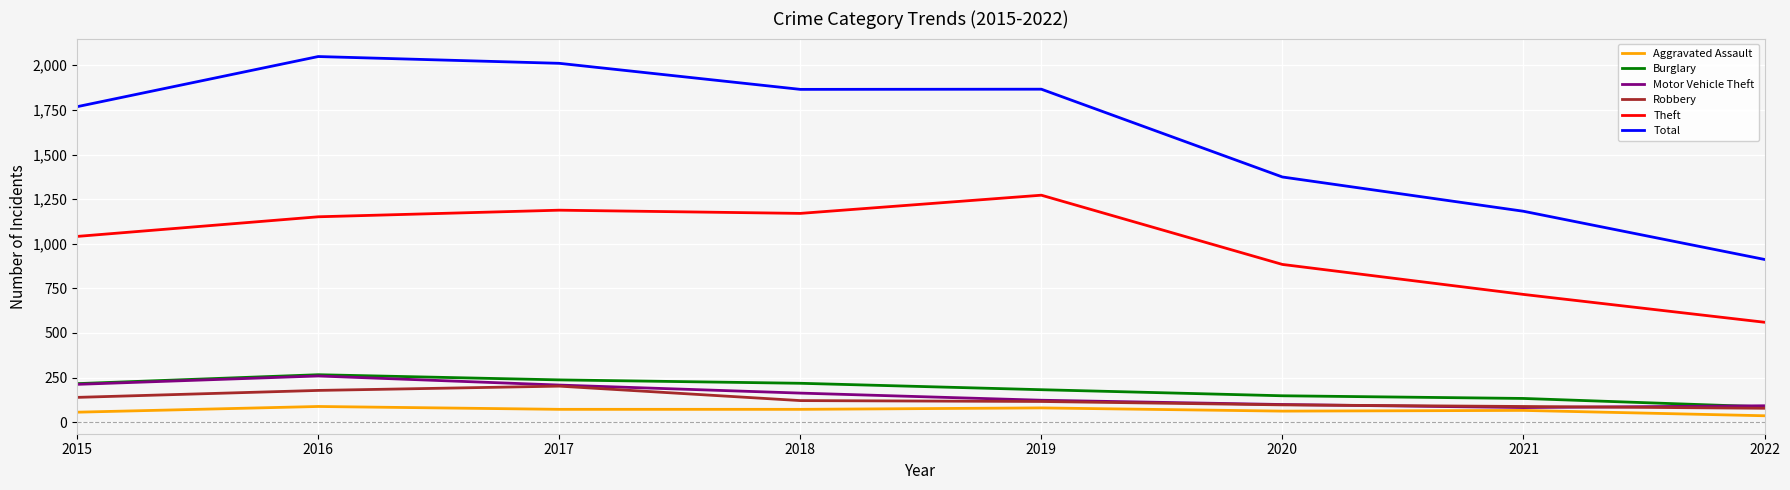

In Theft, how many points are lower than both neighbors (excluding endpoints)?

1